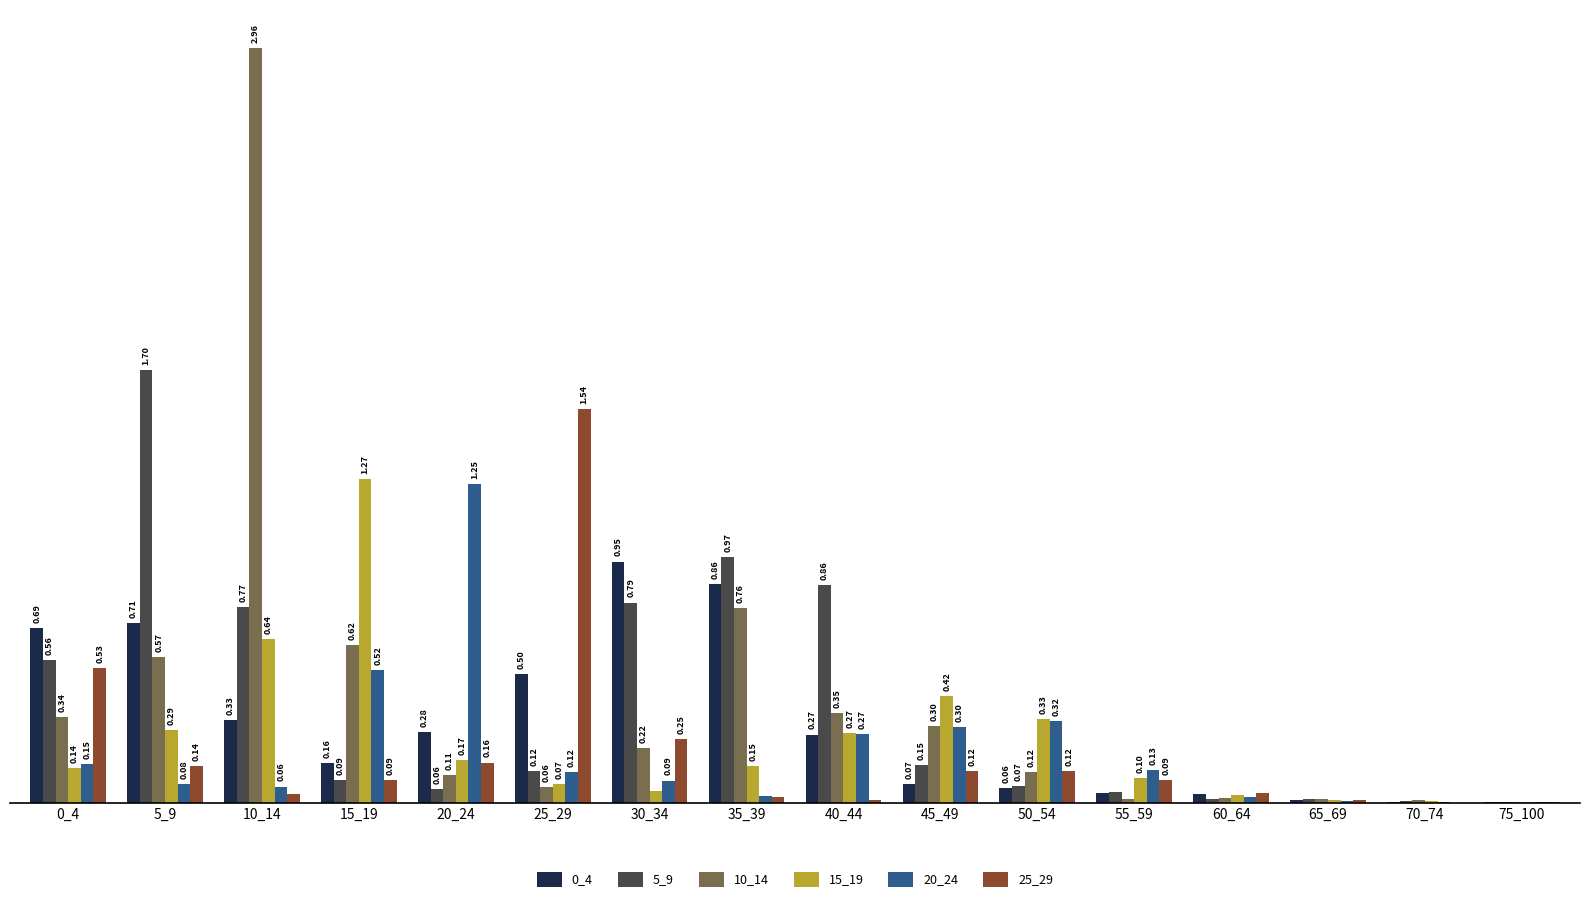

Which series has the largest total across all categories?

10_14